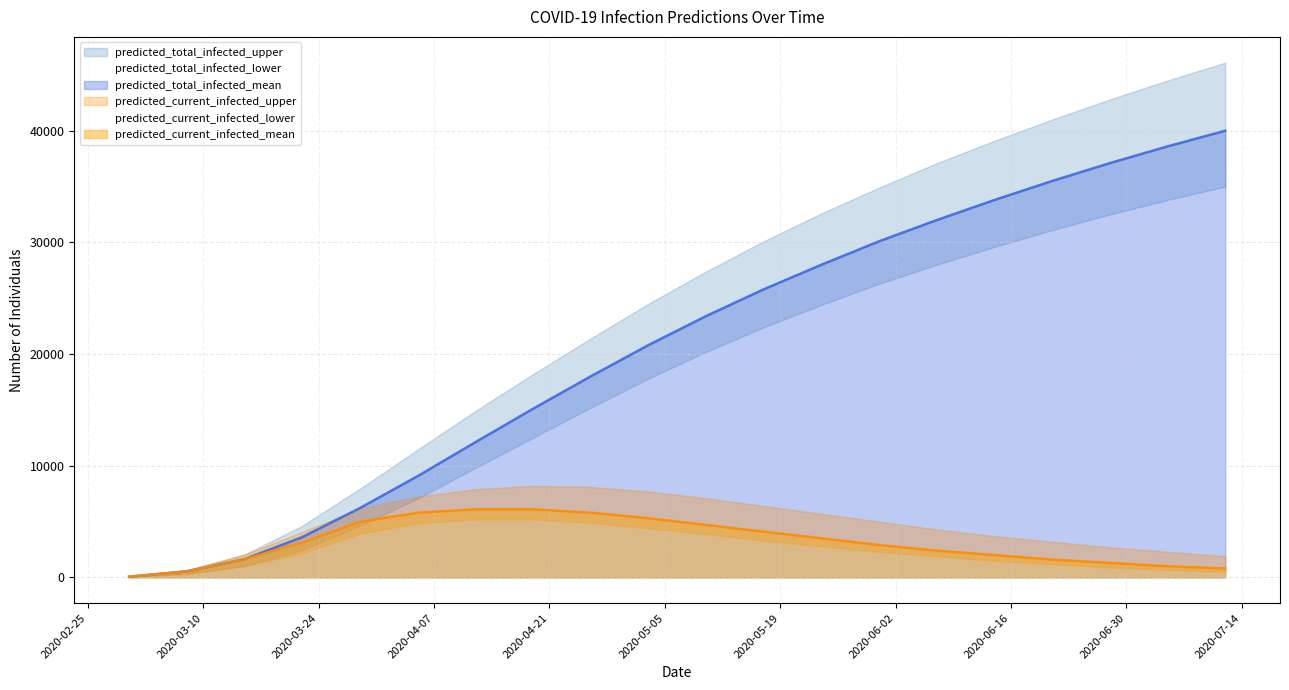

What is the difference between the predicted_current_infected_mean values at 2020-06-14 and 2020-04-19?

4100